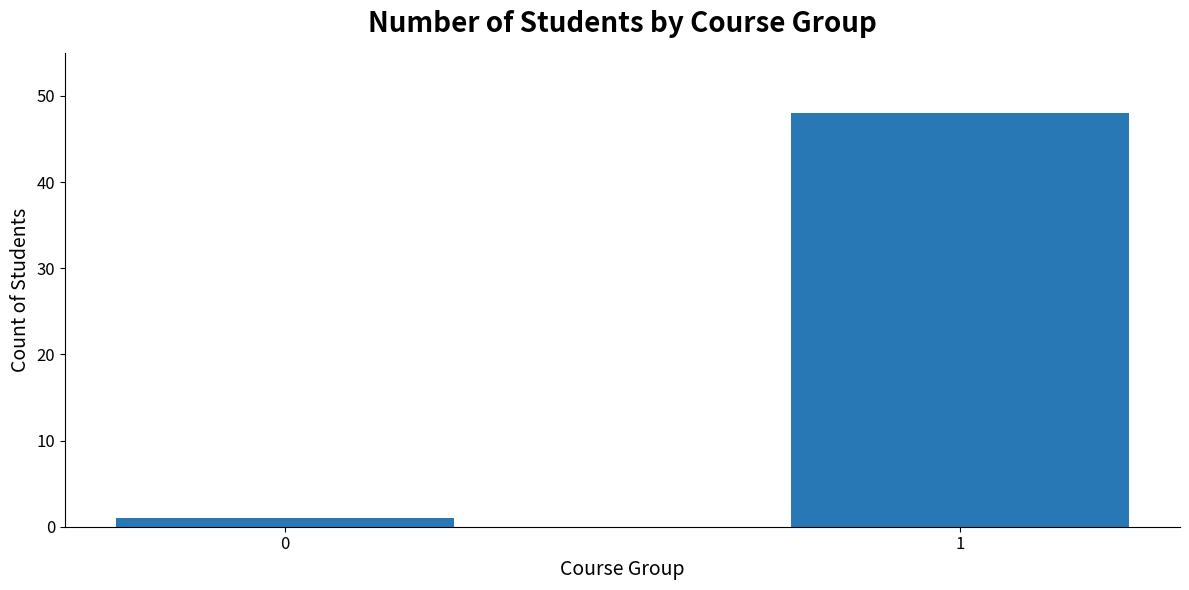

Reading left to right, extract all data points from this chart.

0=1	1=48